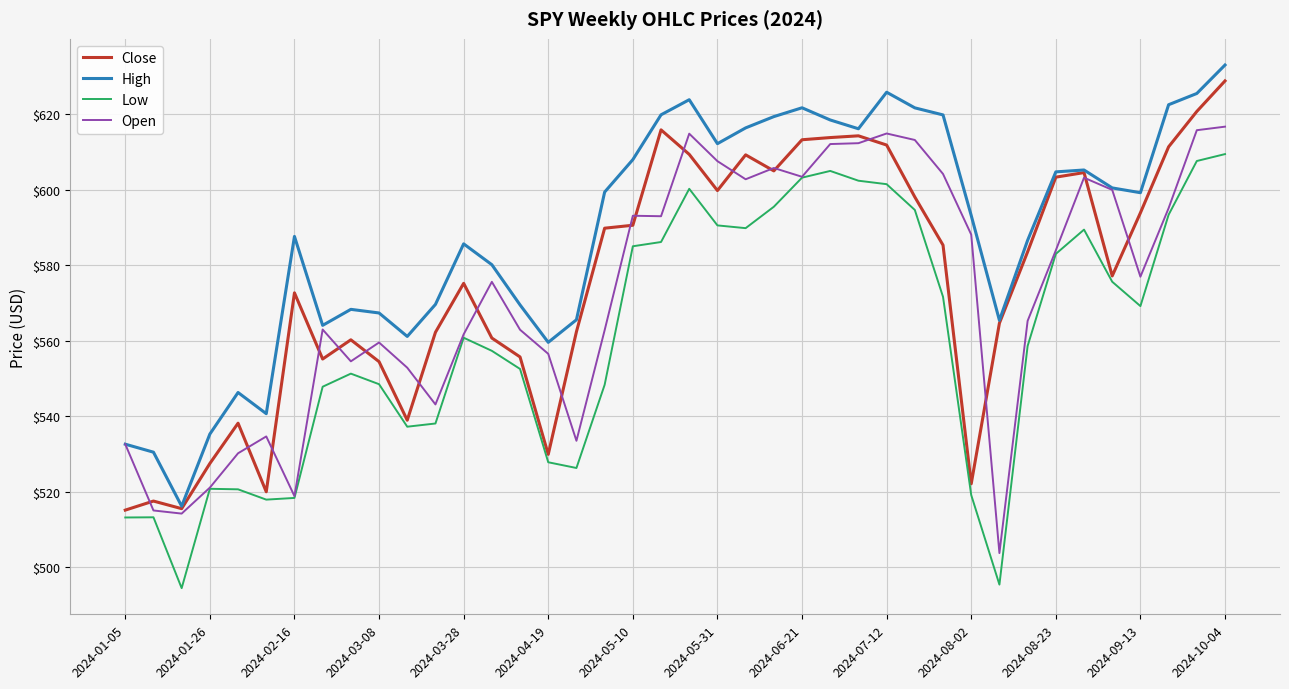

True or false: Close has more than 0 interior local peaks.

True